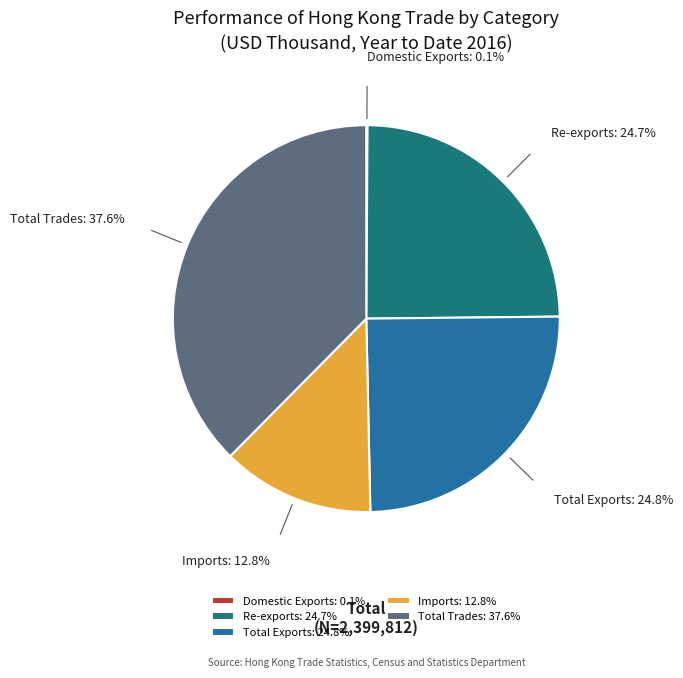

What percentage is the Total Exports slice, to the nearest percent?

25%